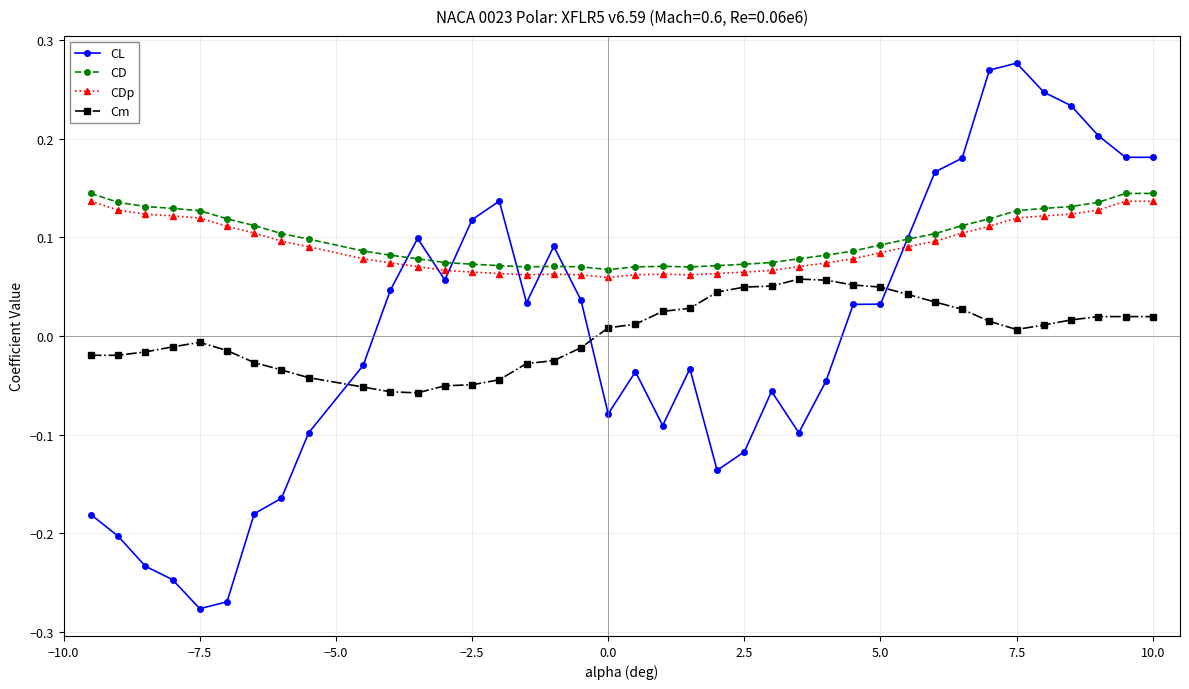

Which series has the widest spread of values?

CL